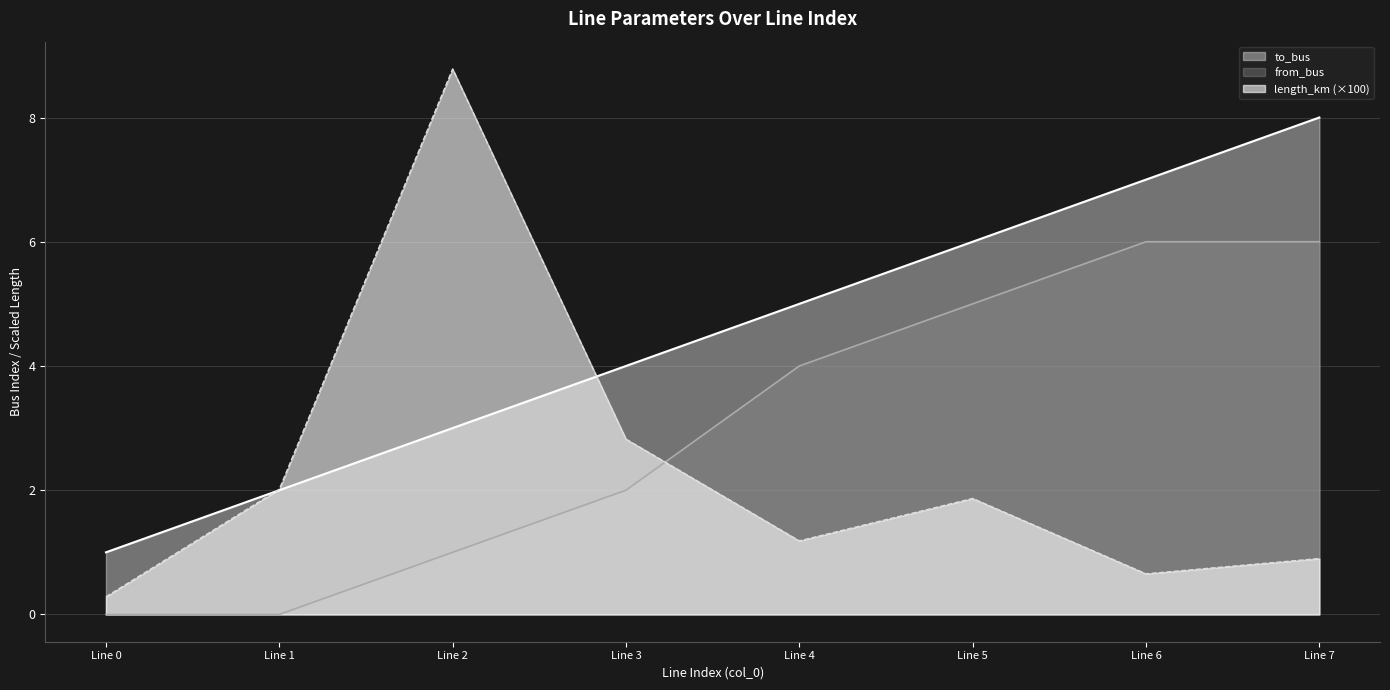

The value of from_bus at Line 5 is 8.5. True or false?

False